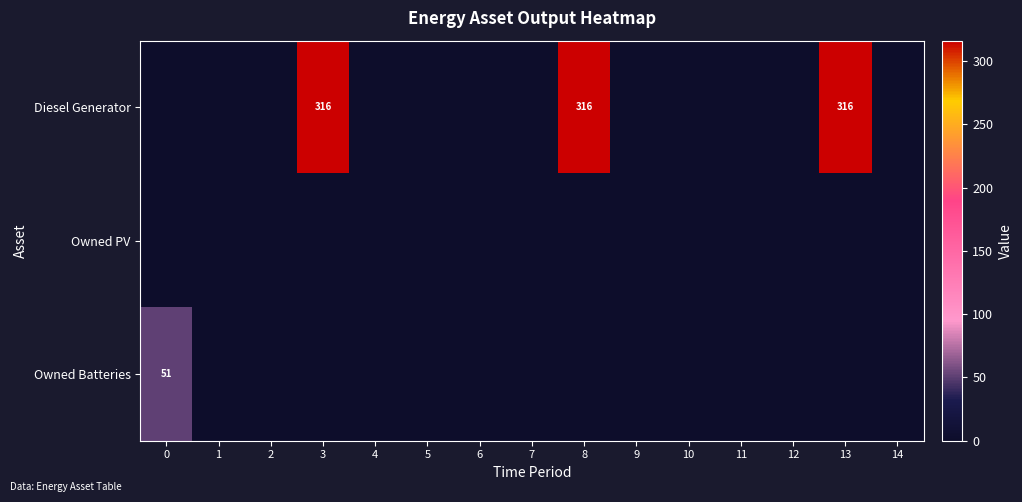

True or false: Diesel Generator has a value of 212 at 8.

False